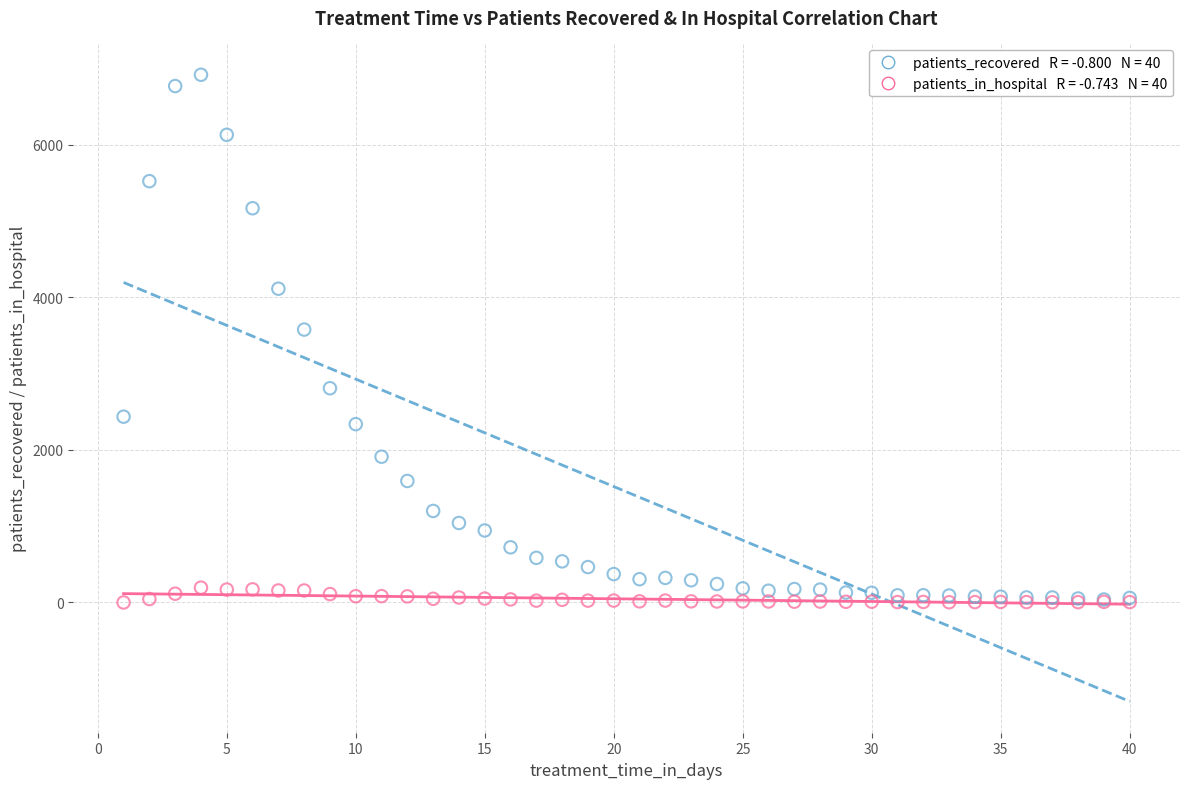

Across all series, what Y value is closest to 3459?

3578